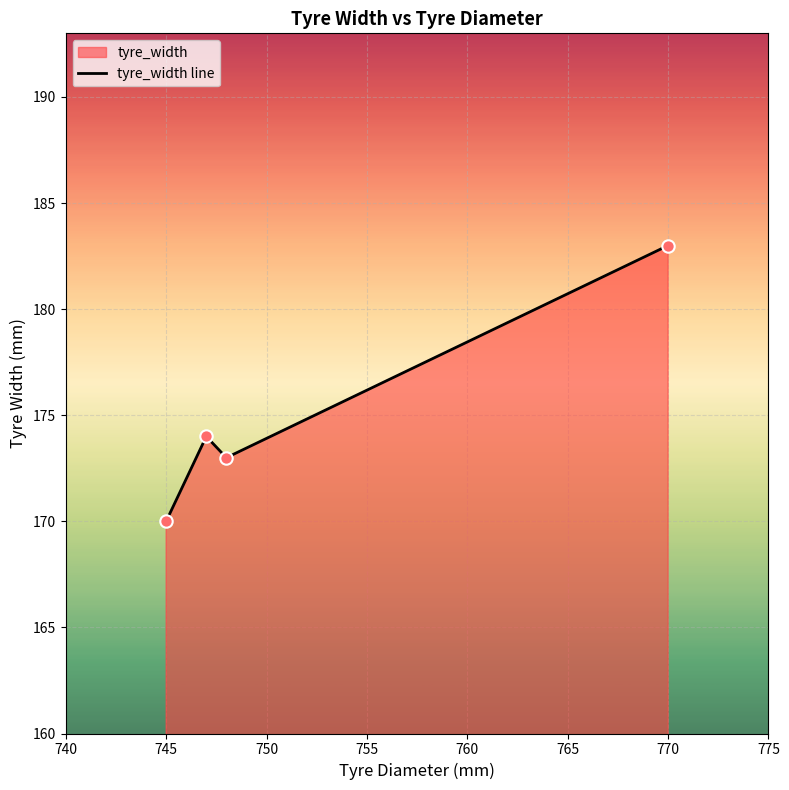

What is the ratio of the value at 770 to the value at 745?

1.1